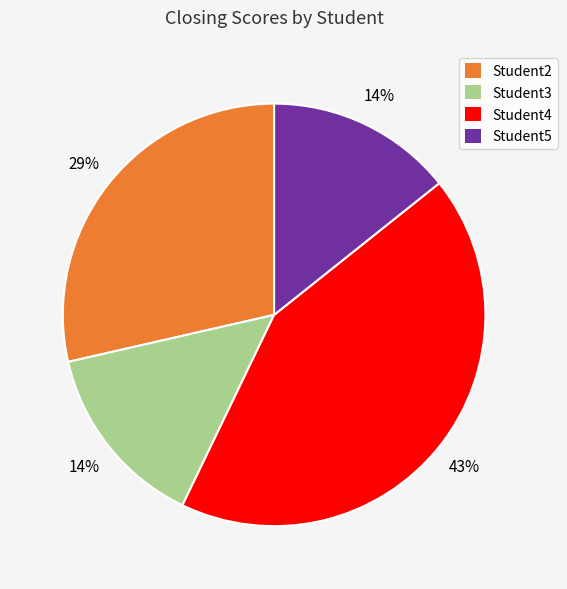

To the nearest percent, what percentage of the pie is Student4?

43%